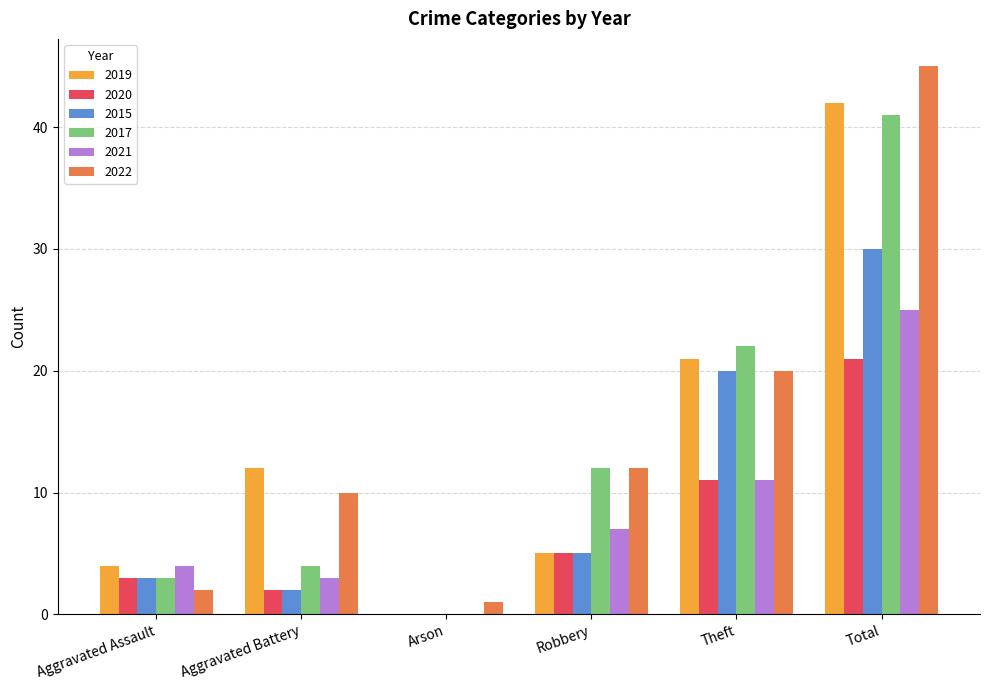

What is the sum of all 2015 values?

60